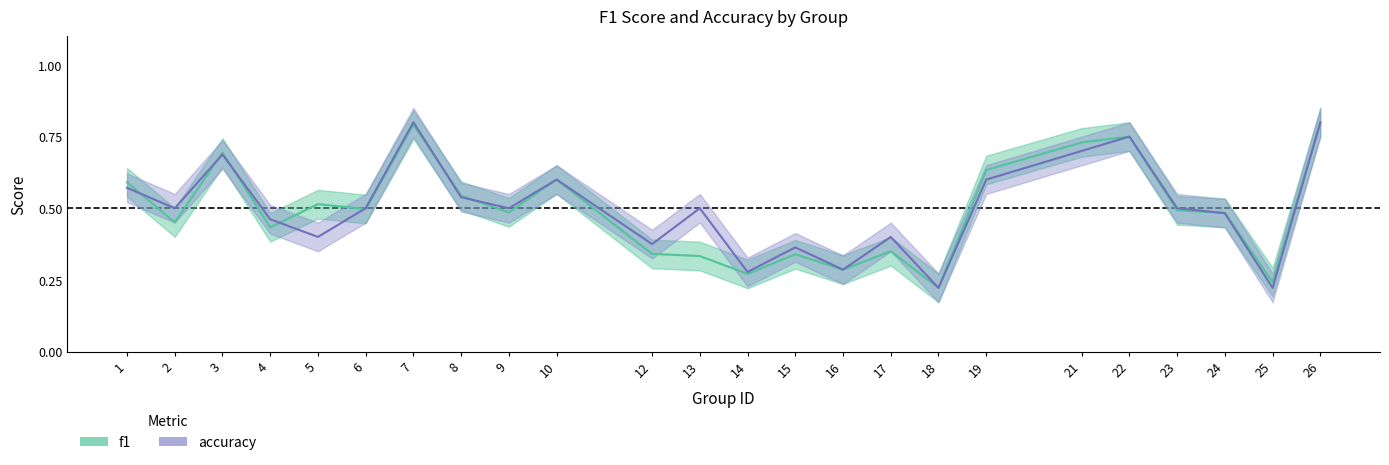

Between 15 and 23, which series saw the biggest shift?

f1